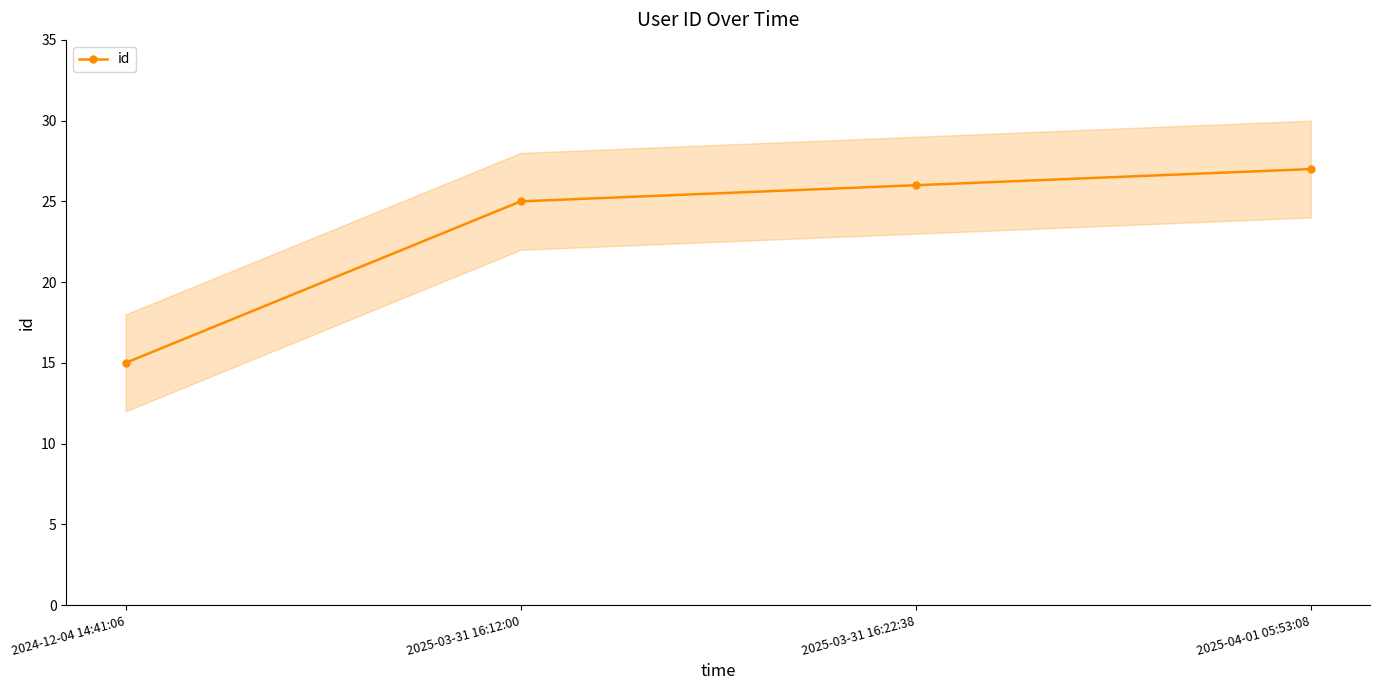

How many categories are shown in the chart?

4